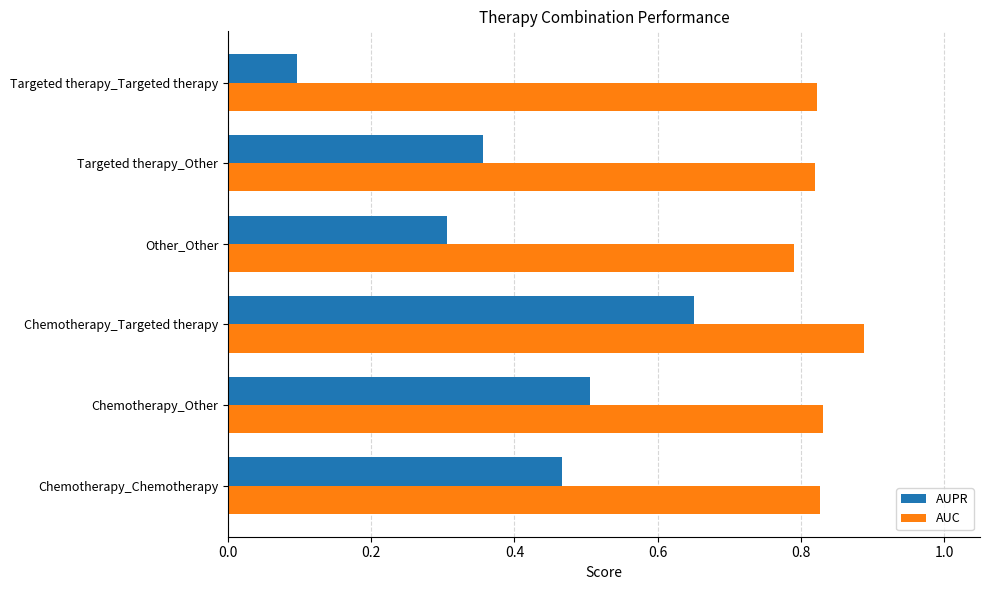

At which category is the sum across all series the highest?

Chemotherapy_Targeted therapy